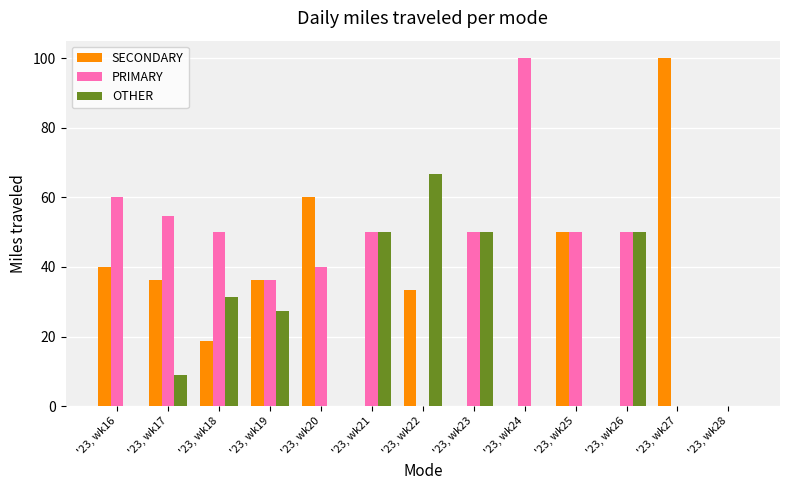

Which series has the largest total across all categories?

PRIMARY